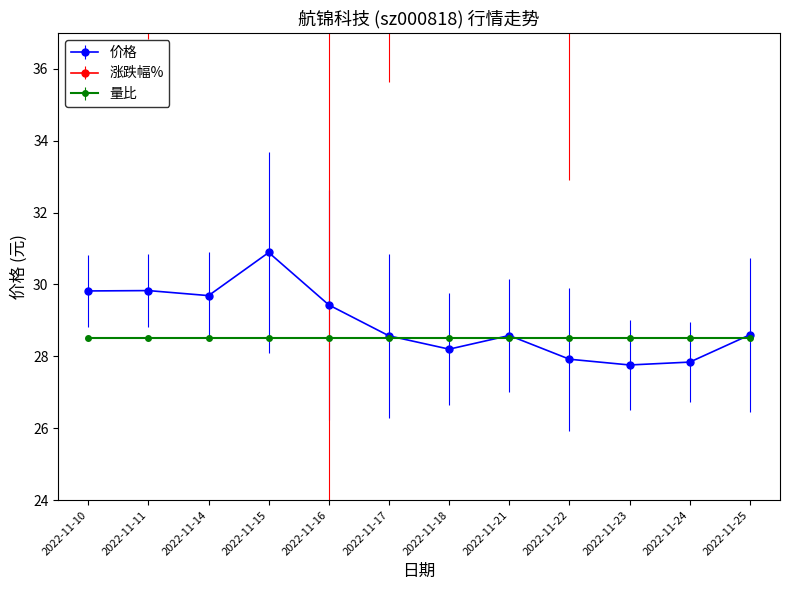

What is the minimum value shown in the chart?

27.8